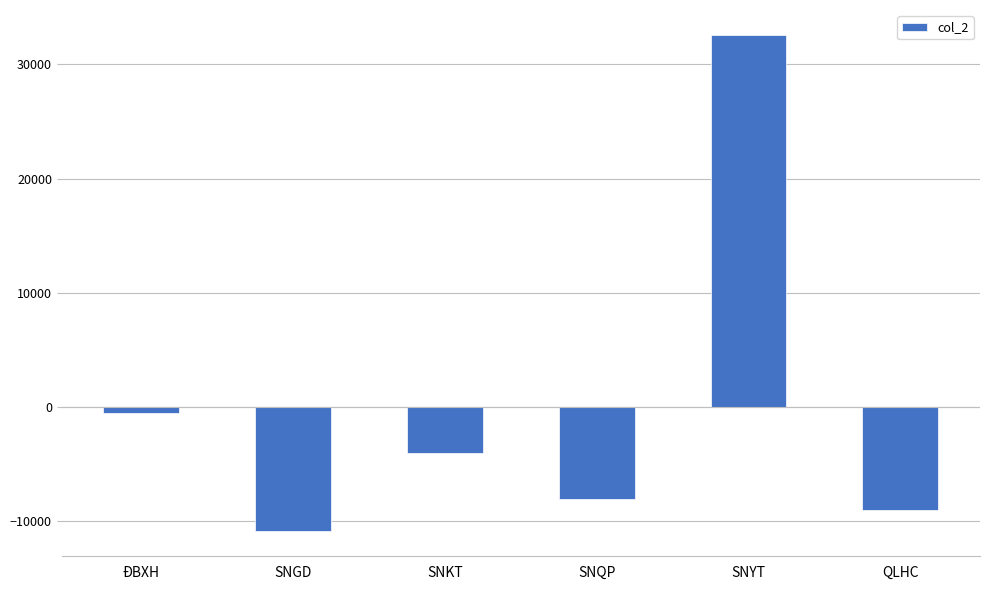

List the labels in order of value, largest first.

SNYT, ĐBXH, SNKT, SNQP, QLHC, SNGD